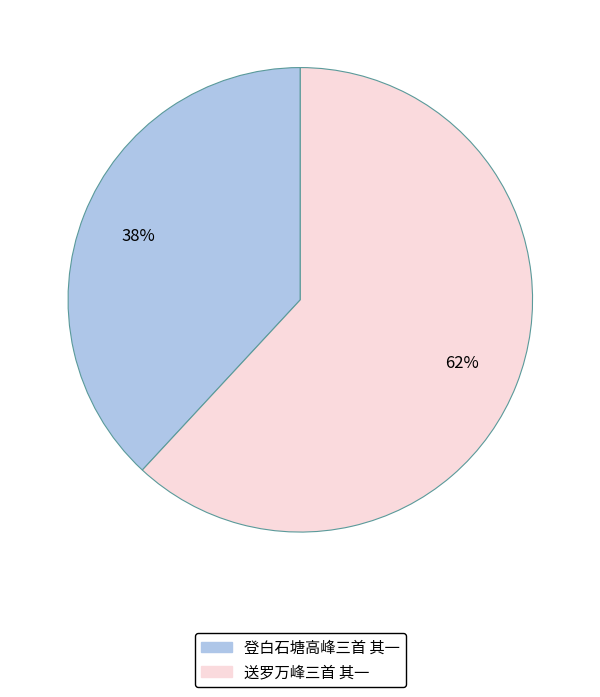

Combined, do 送罗万峰三首 其一 and 登白石塘高峰三首 其一 account for over 50%?

Yes